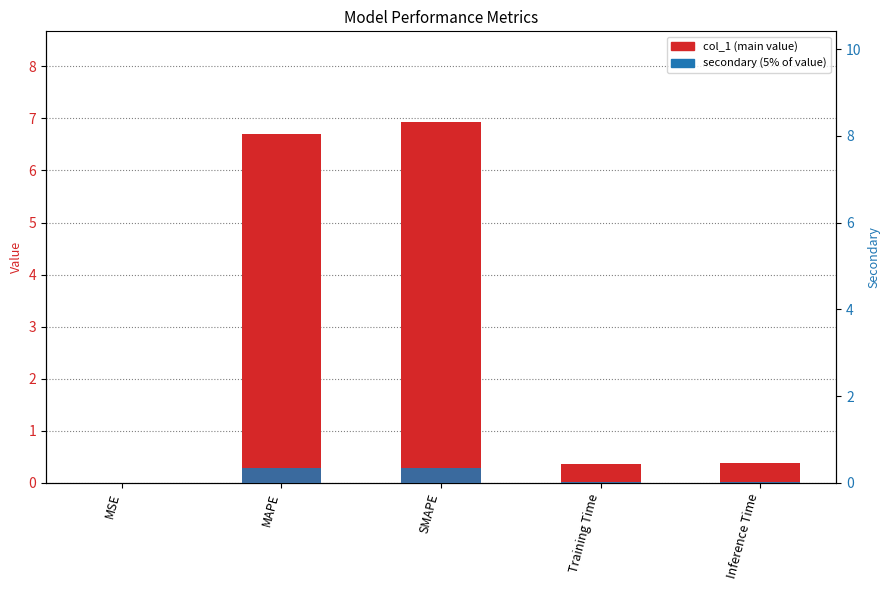

Which series changed the most between MAPE and Training Time?

col_1